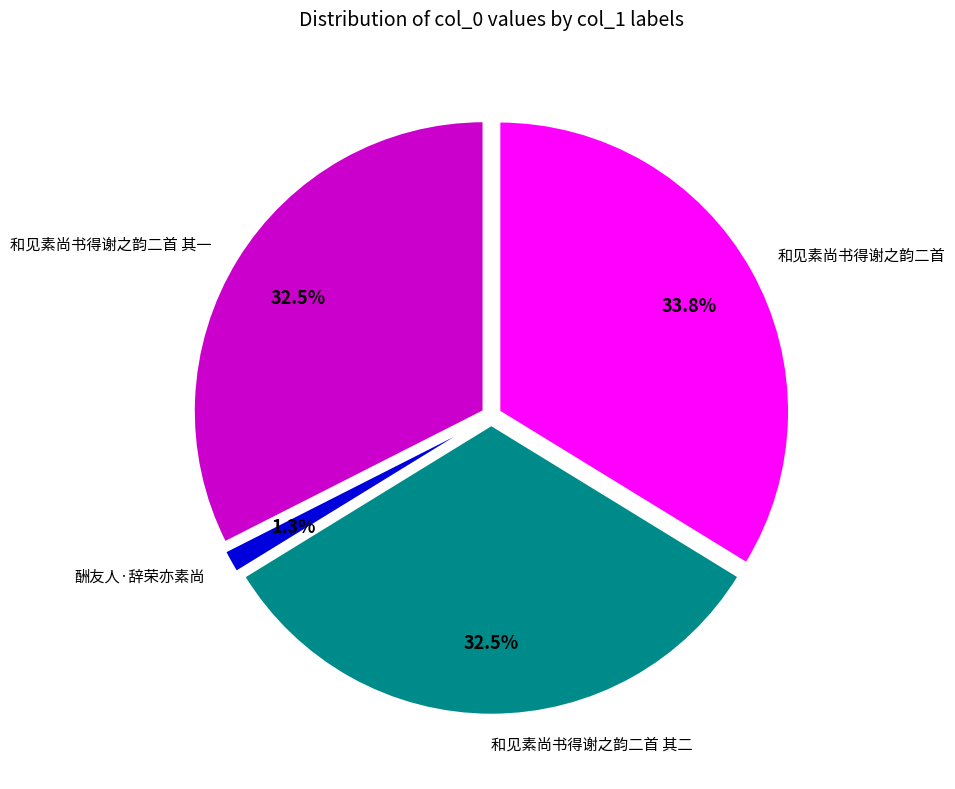

How many slices are in this pie chart?

4